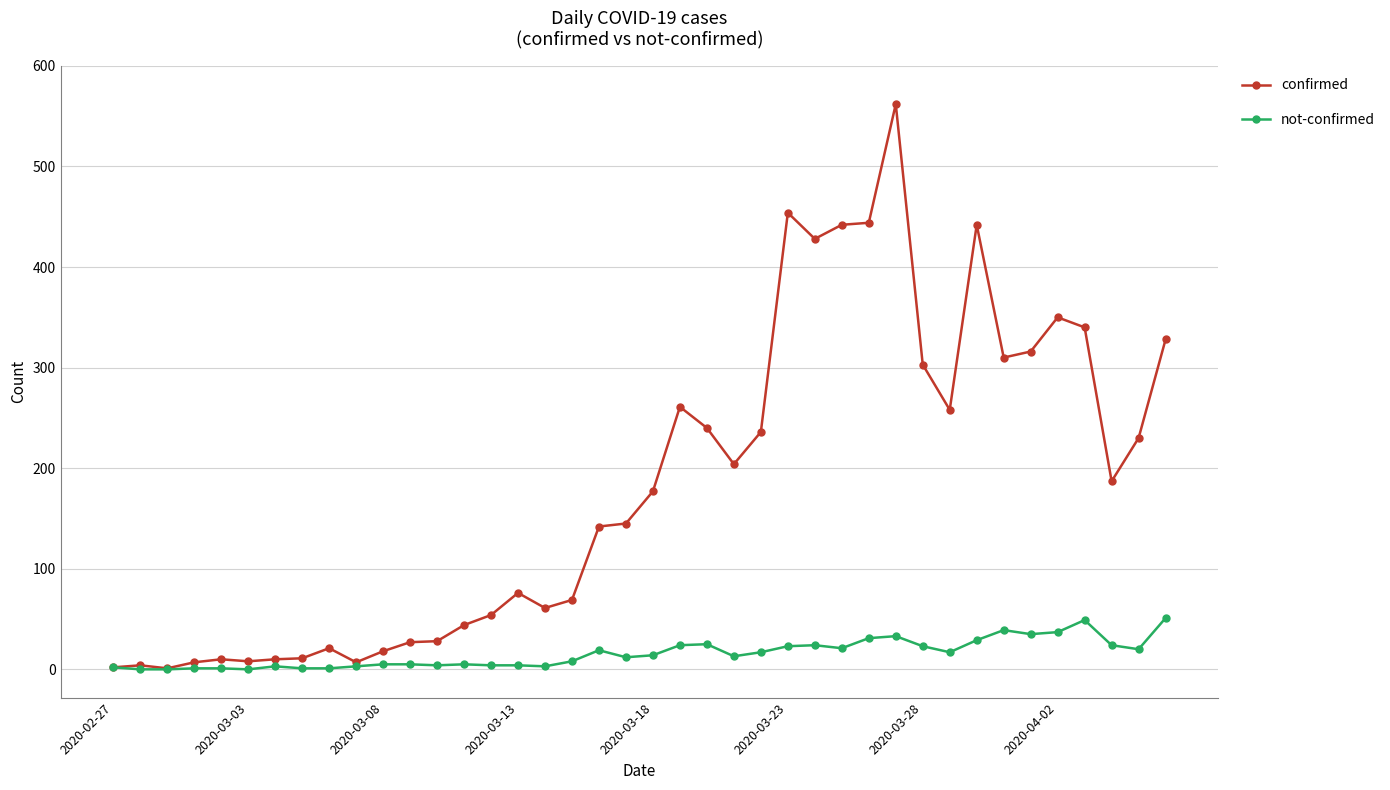

Is this an area chart (filled region under the line)?

No